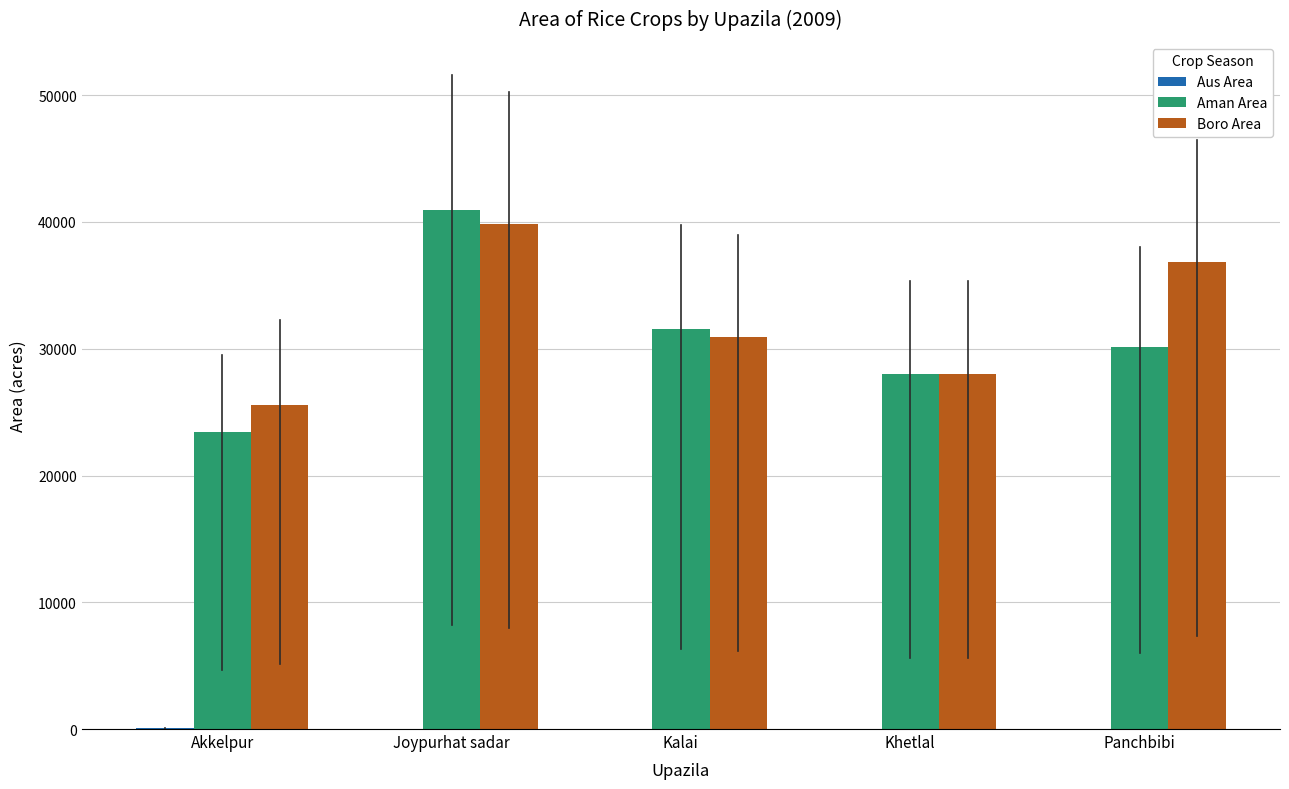

How many series are shown in this chart?

3